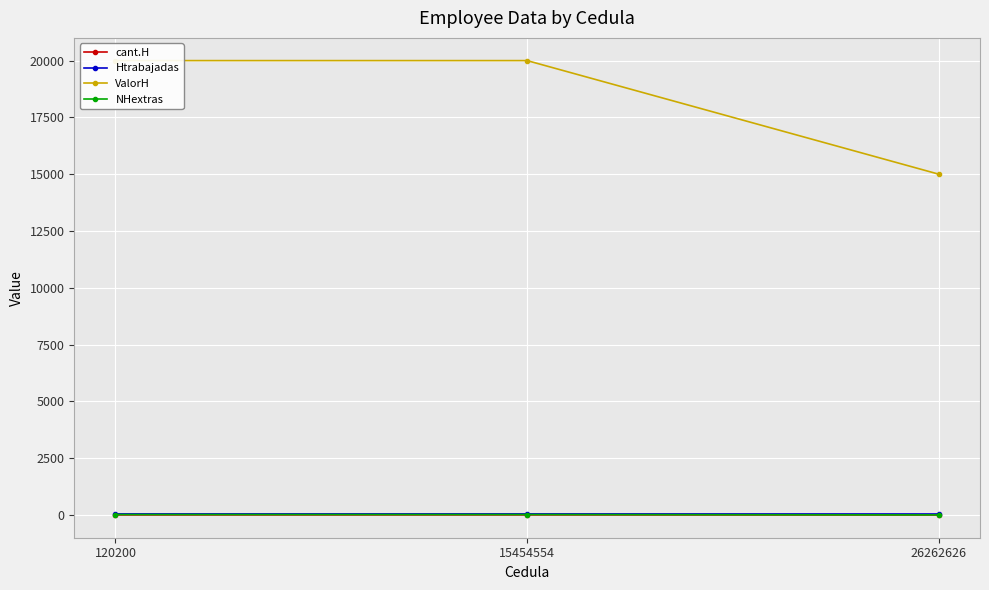

What is the difference between the second highest and minimum values in the Htrabajadas series?

3